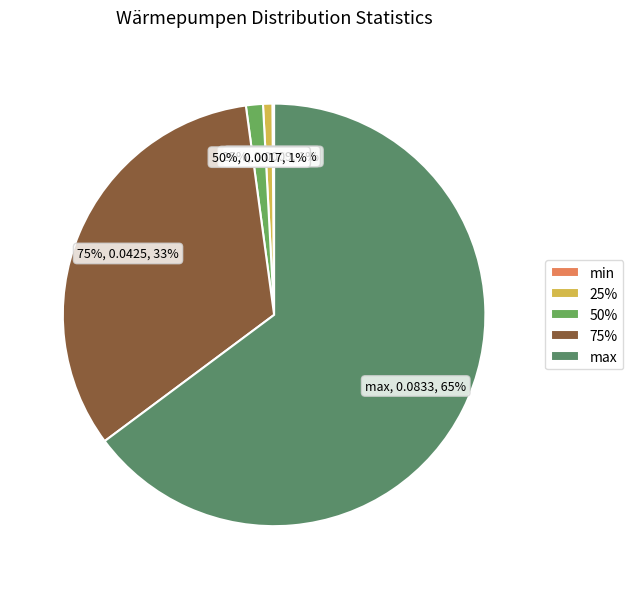

The 25% slice represents 11% of the pie. True or false?

False